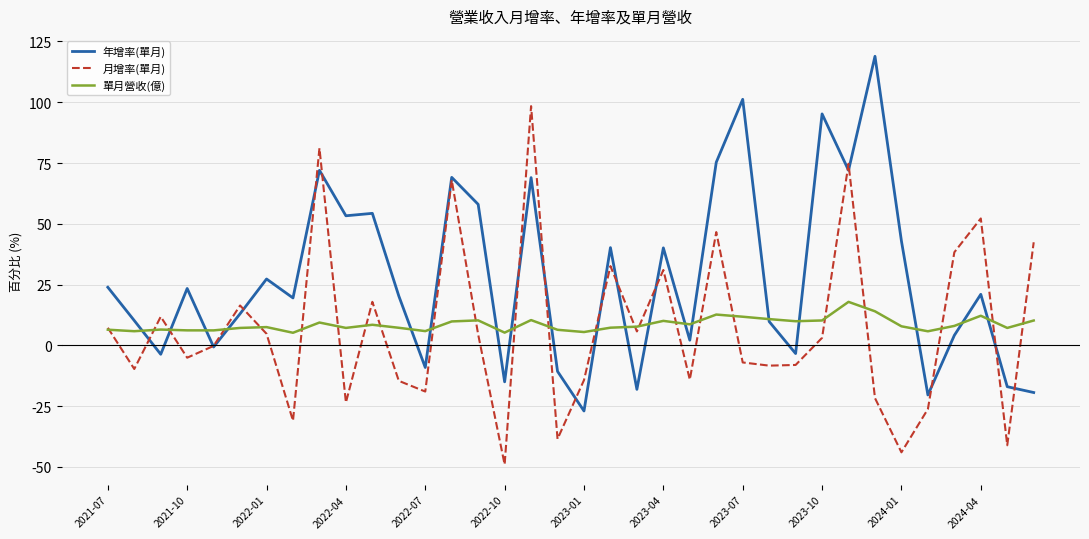

What is the greatest value displayed?

118.9